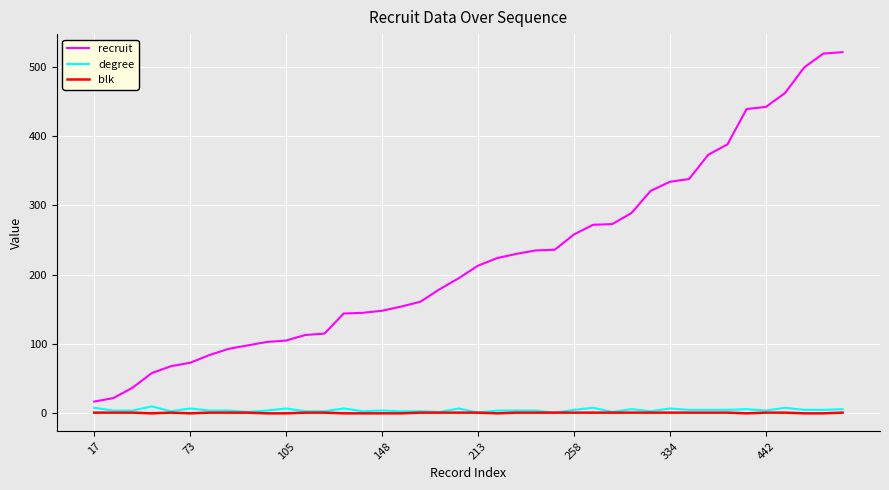

What is the greatest value displayed?

521